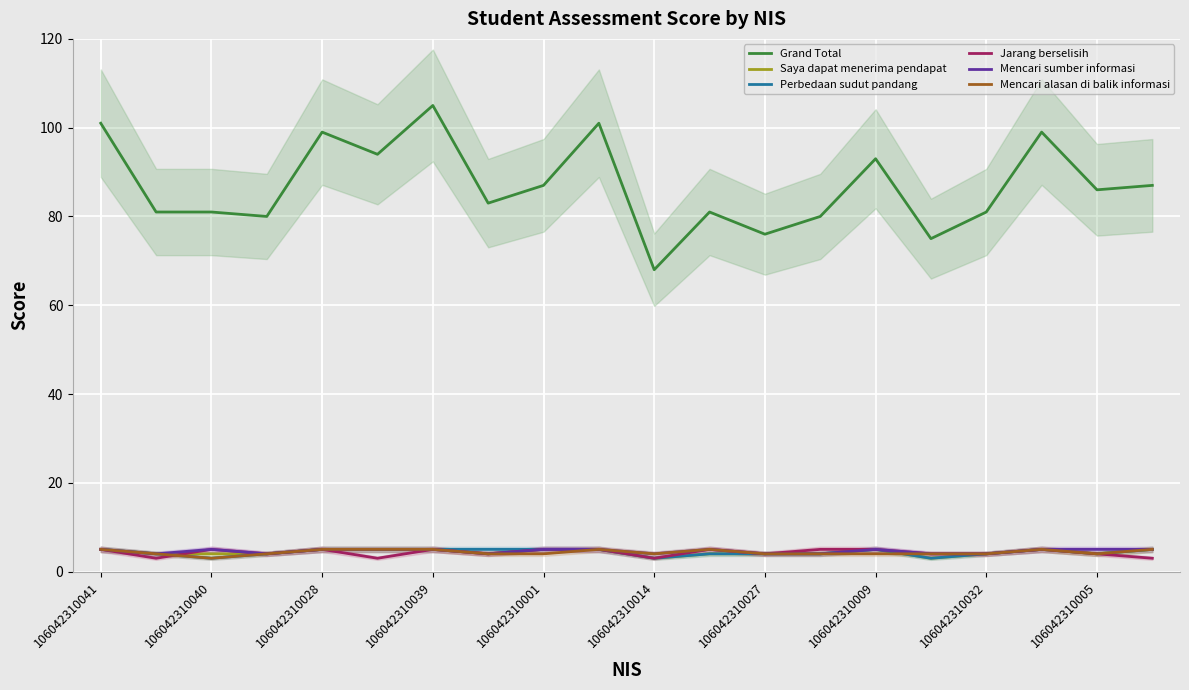

What is the value of the Jarang berselisih point at the 11th from the left?

3